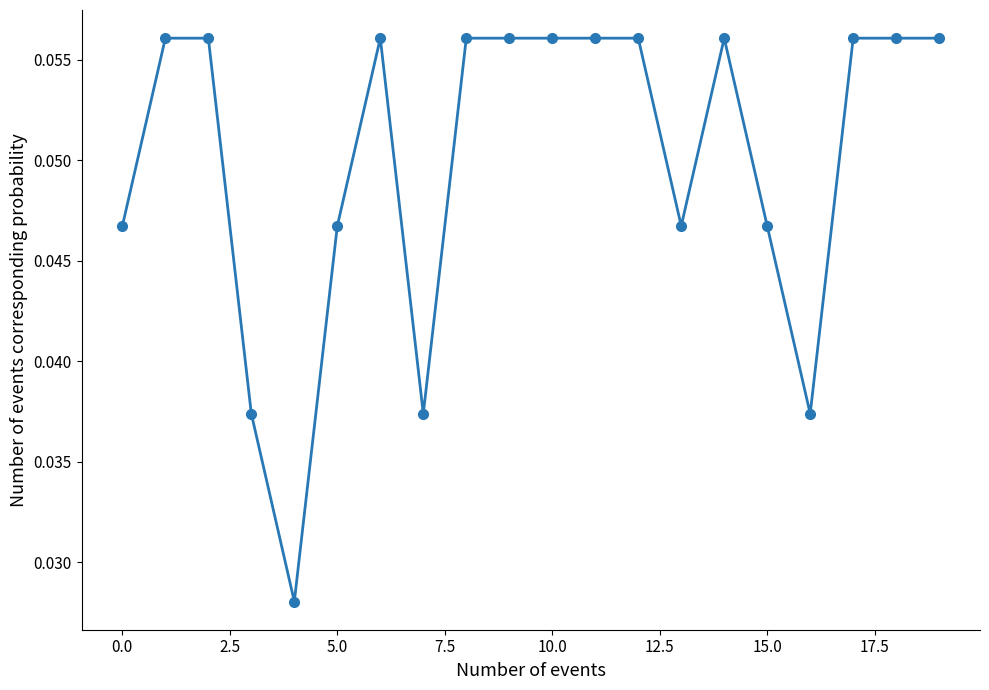

What is the sum of all values?

1.0